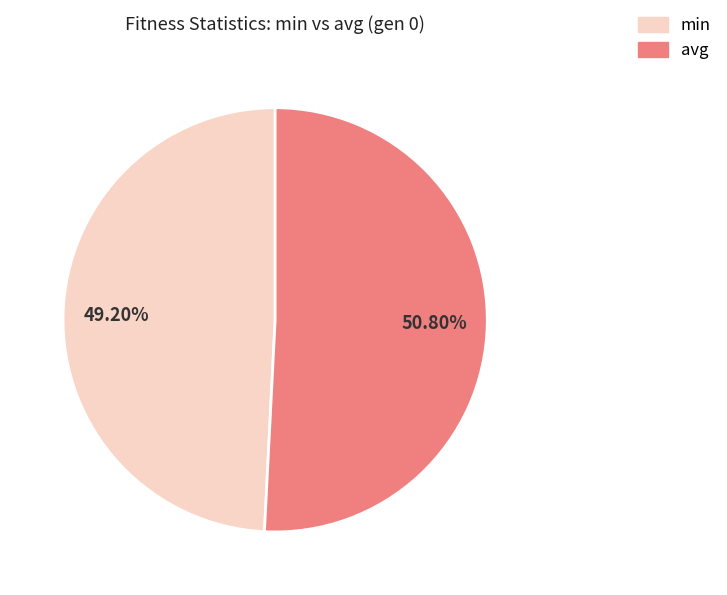

Is there a majority slice in this chart?

Yes